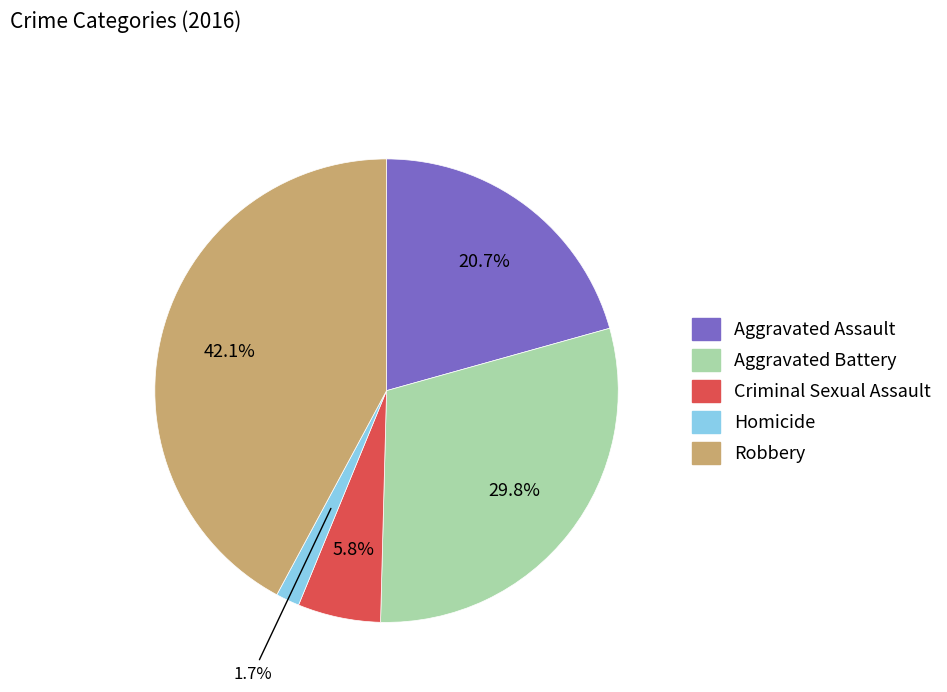

Between Criminal Sexual Assault and Aggravated Assault, which is larger?

Aggravated Assault